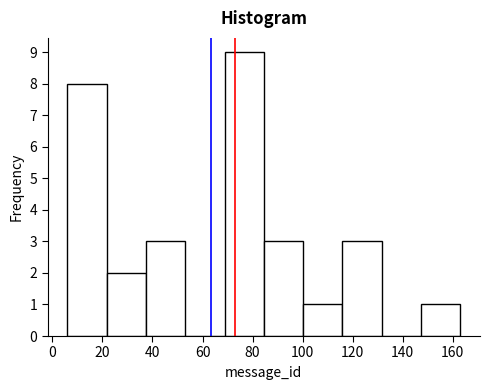

Reading left to right, transcribe this chart: for each bar, give the range it covers on the x-axis and its height. Neither the bar edges nor the heights are printed on the chart, so give them approximately, as read against the axes.

6 to 22: 8
22 to 38: 2
38 to 54: 3
54 to 68: 0
68 to 84: 9
84 to 100: 3
100 to 116: 1
116 to 132: 3
132 to 148: 0
148 to 164: 1